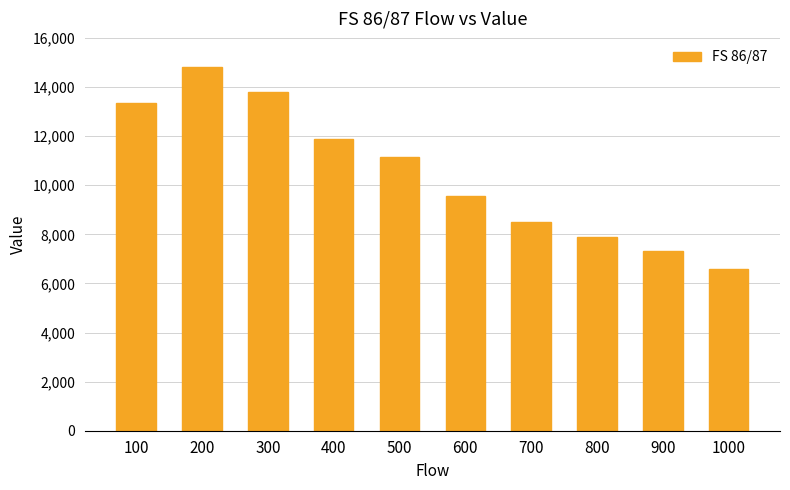

Reading left to right, extract all data points from this chart.

13364	14817	13780	11900	11138	9554	8484	7900	7327	6595